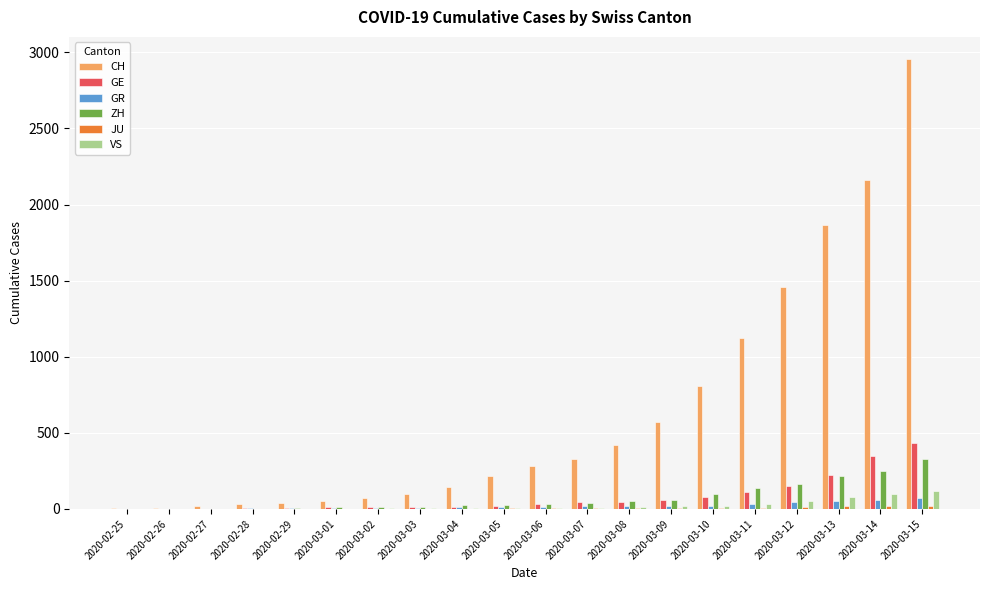

The value of VS at 2020-03-13 is 76. True or false?

True